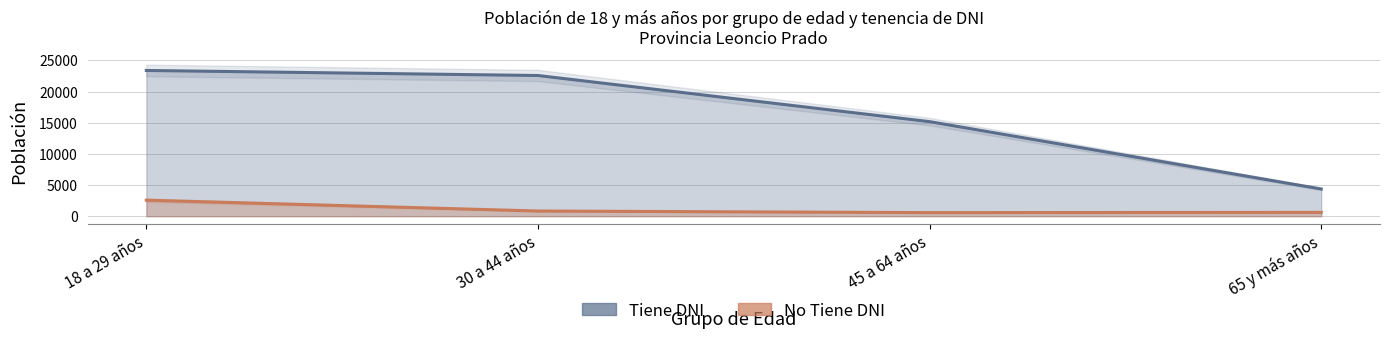

How many categories are shown in the chart?

4